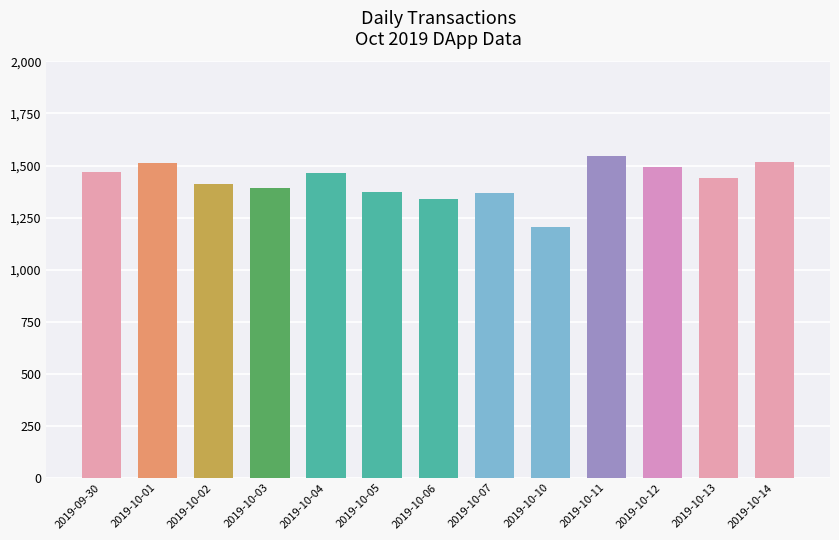

At which category does the chart reach its minimum across all series?

2019-10-10